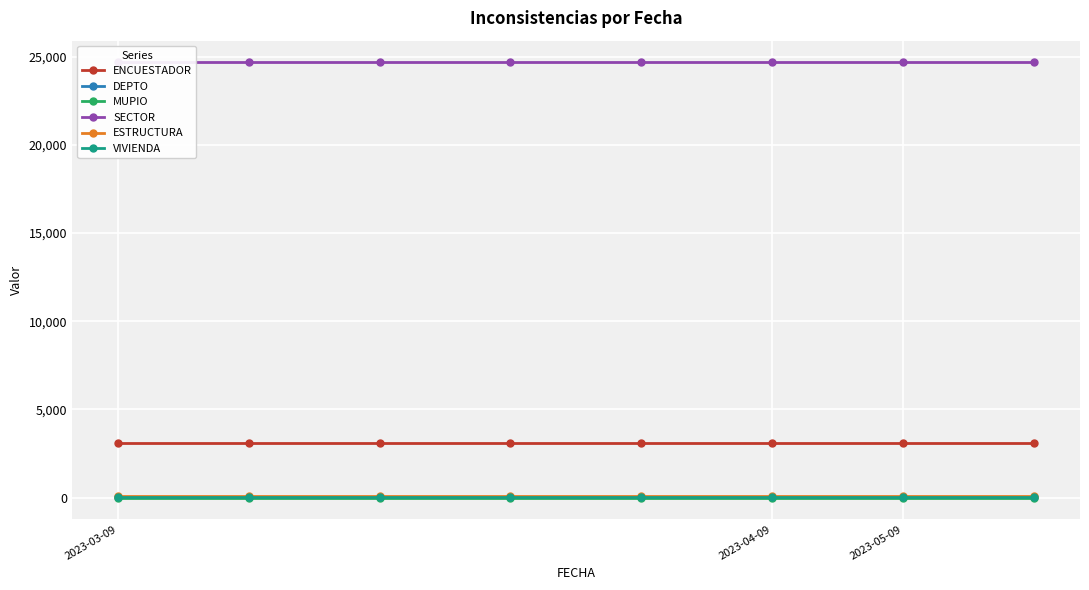

What are all the series names shown in the legend?

ENCUESTADOR, DEPTO, MUPIO, SECTOR, ESTRUCTURA, VIVIENDA